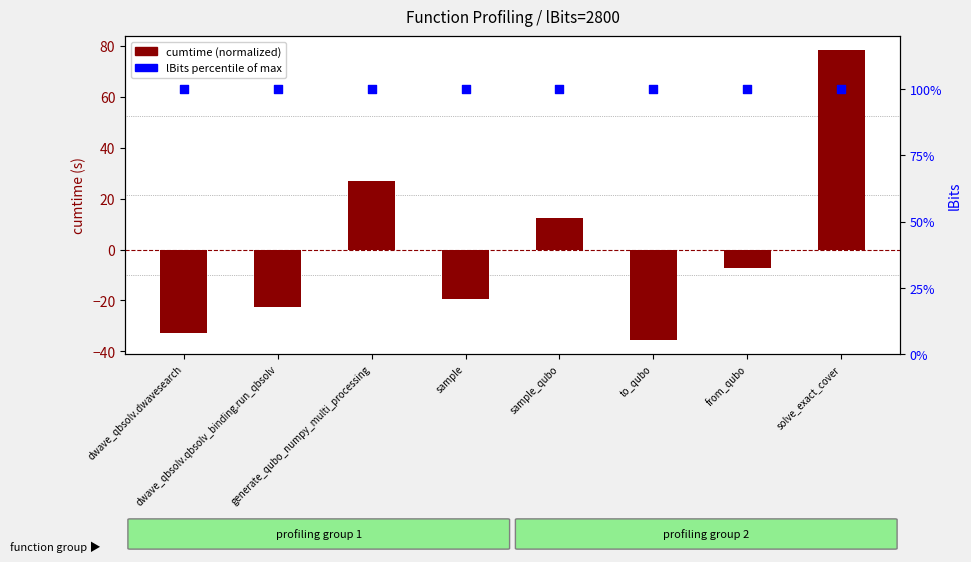

Which series contains the lowest Y value?

cumtime (normalized)